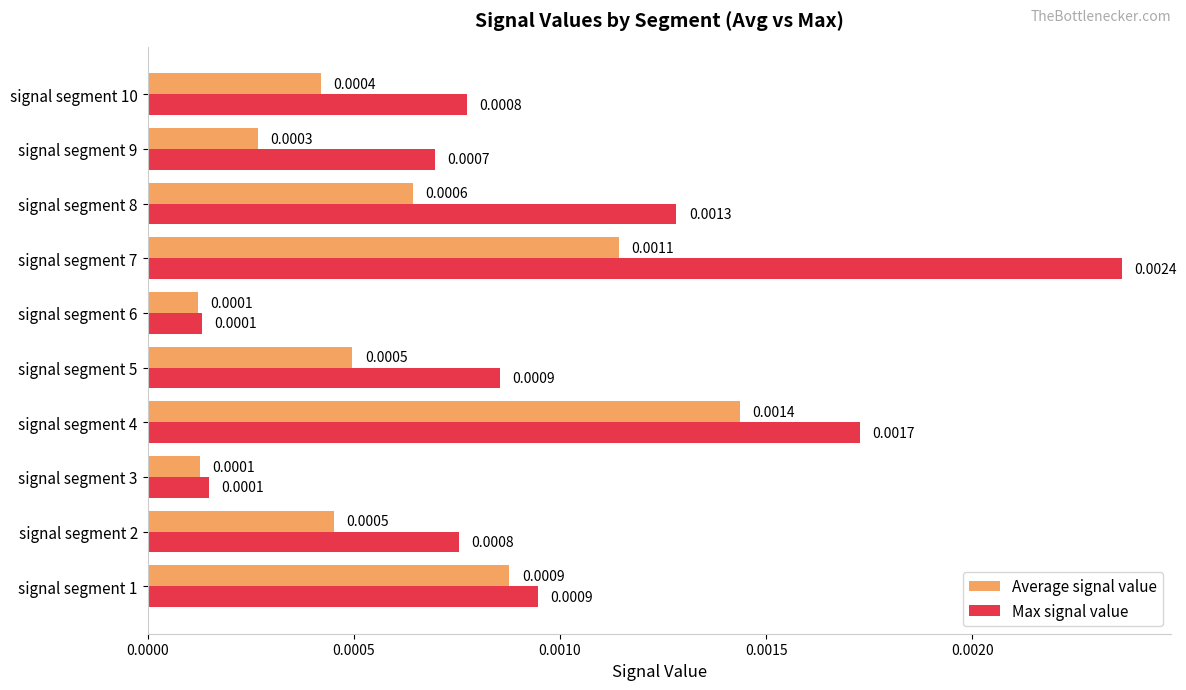

At signal segment 4, list the series in order from smallest to largest.

Average signal value, Max signal value